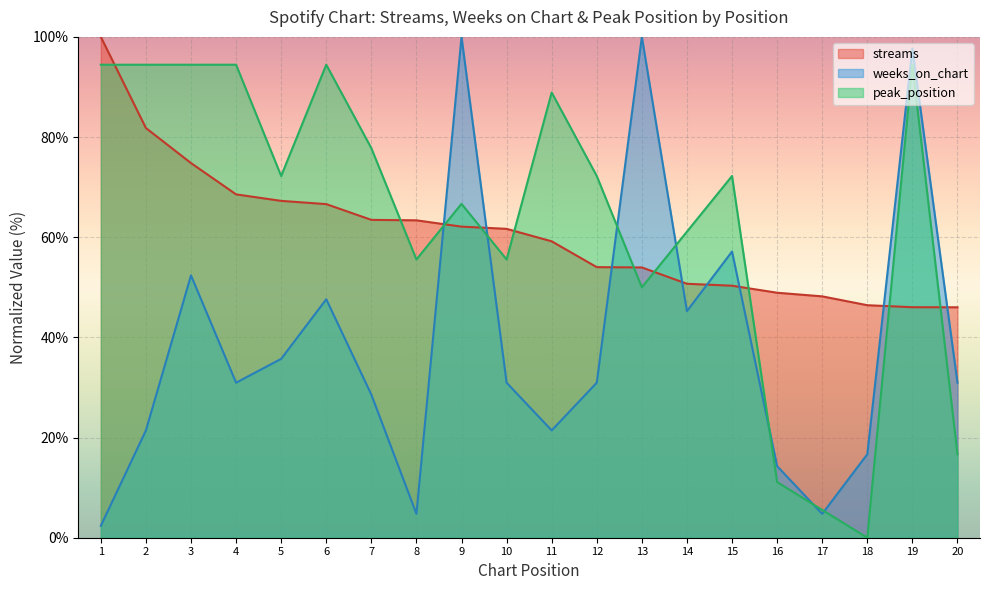

Is the value of weeks_on_chart at 15 greater than the value of streams at 19?

Yes